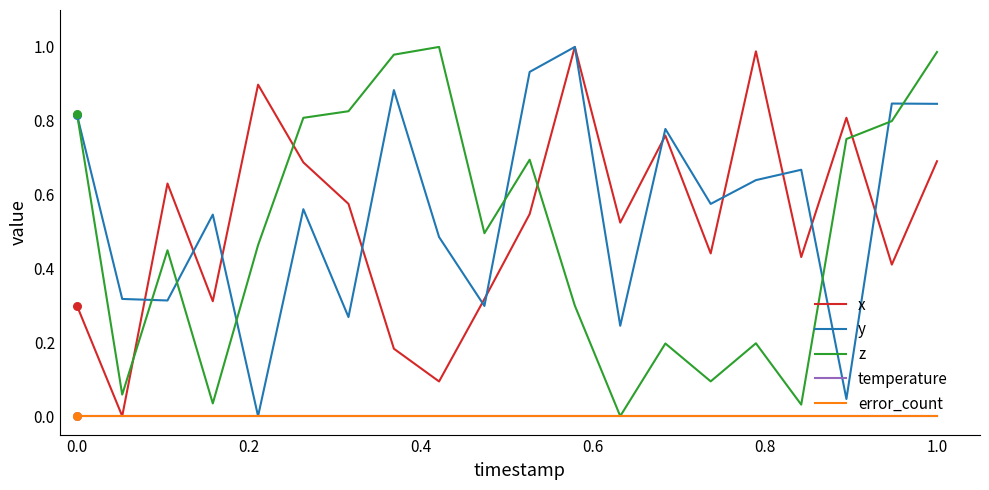

At which category is the sum across all series the highest?

1.0